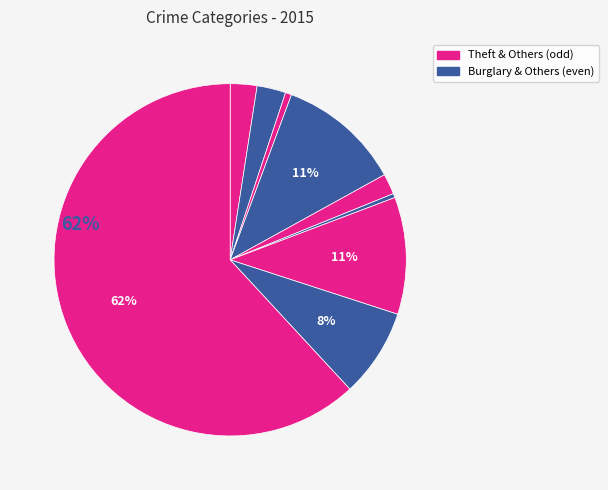

How many slices are in this pie chart?

9